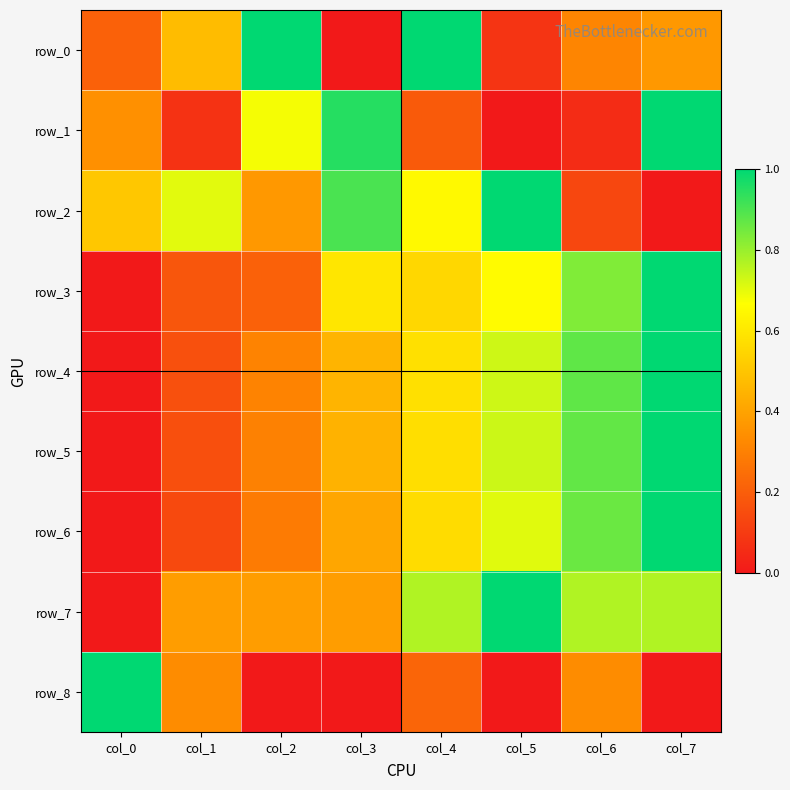

What is the sum of all row_3 values?

4.0